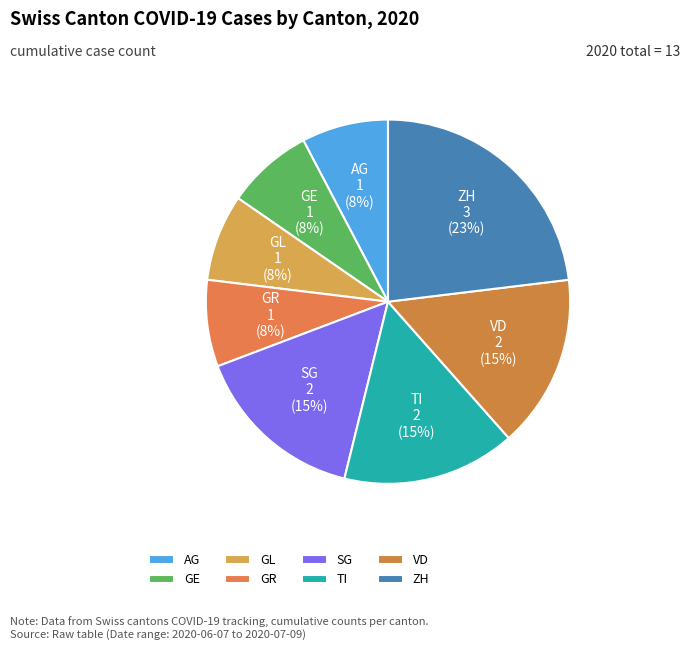

Which category has the biggest portion of the pie?

ZH